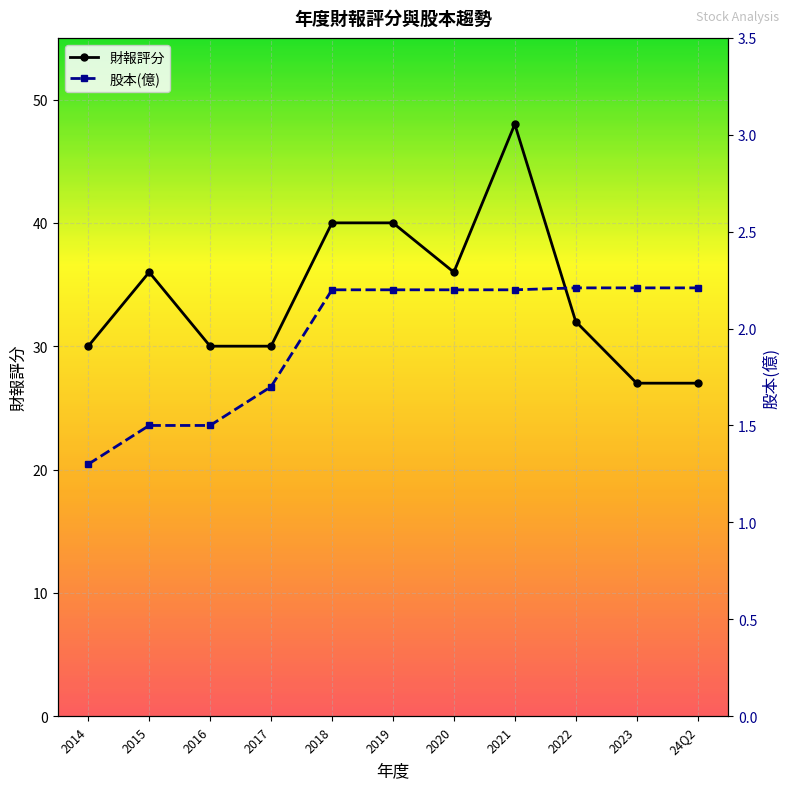

List the series in order of their overall mean, lowest first.

股本(億), 財報評分